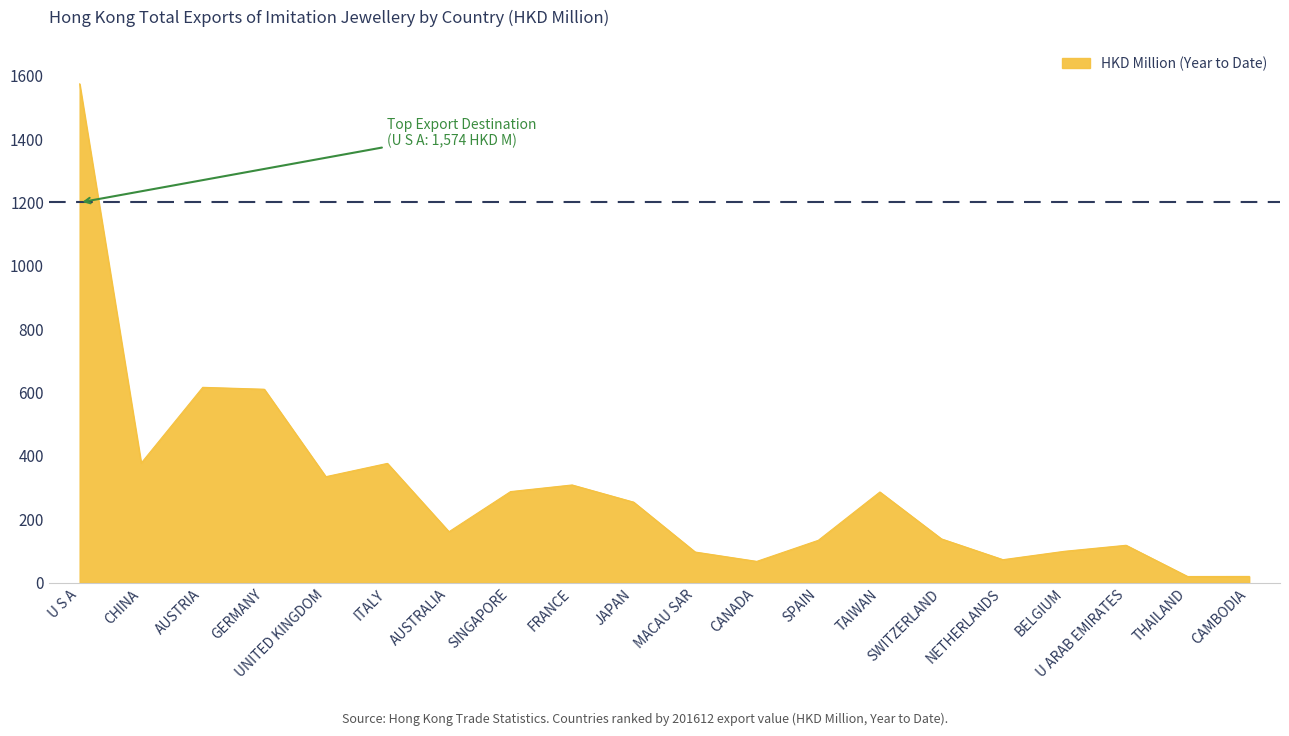

What is the difference between the maximum and minimum values?

1554.9